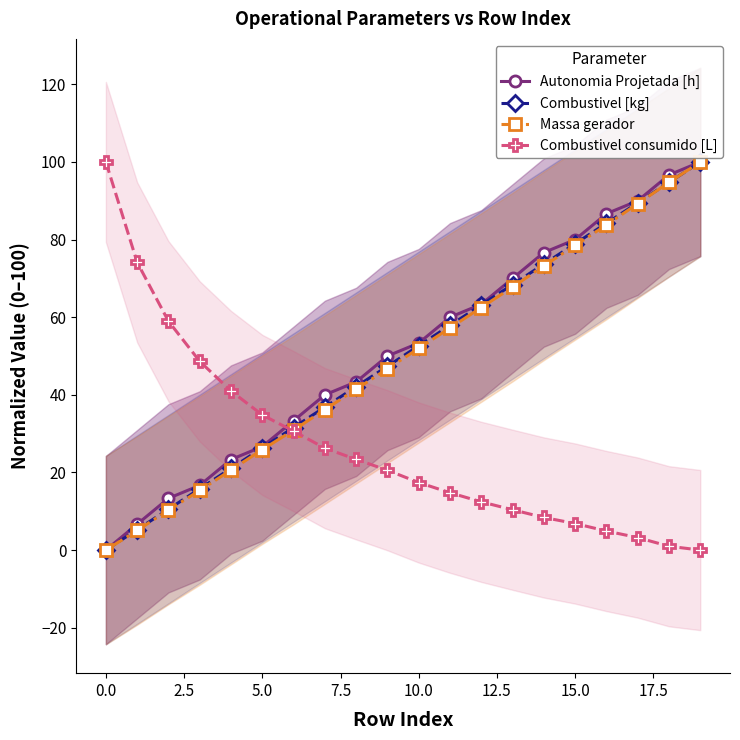

What is the highest value of the Massa gerador series?

100.0